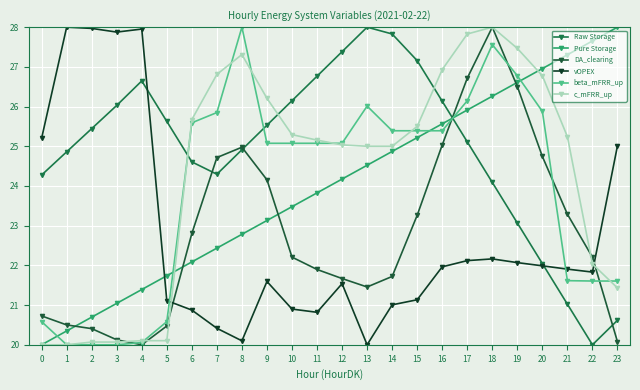

Between 6 and 17, which series saw the biggest shift?

DA_clearing